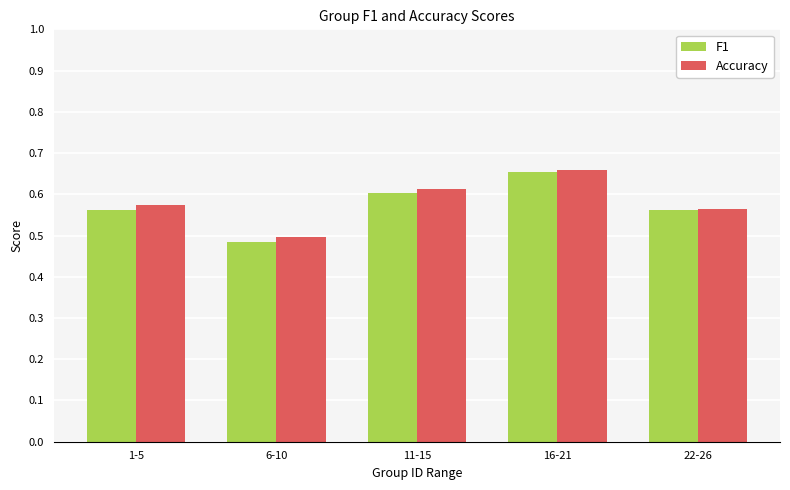

Which category has the lowest value across all series?

6-10